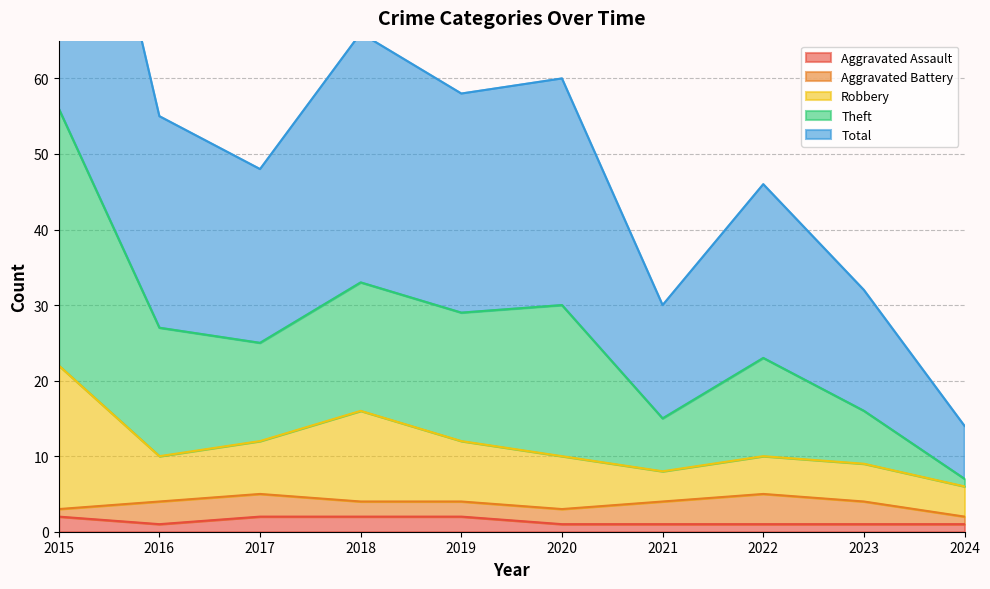

What is the minimum value for Total?

7